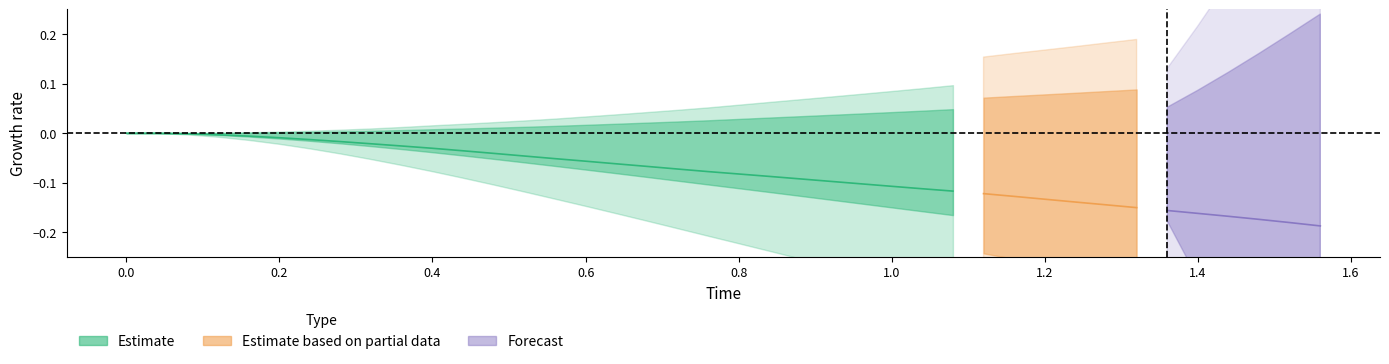

At how many categories does at least one series exceed 0?

38